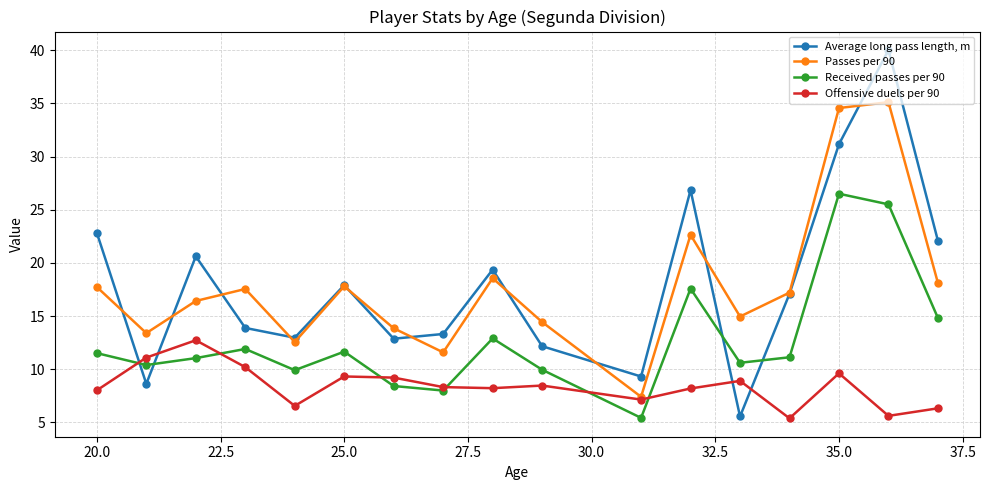

How many intersections are there between Average long pass length, m and Offensive duels per 90?

4